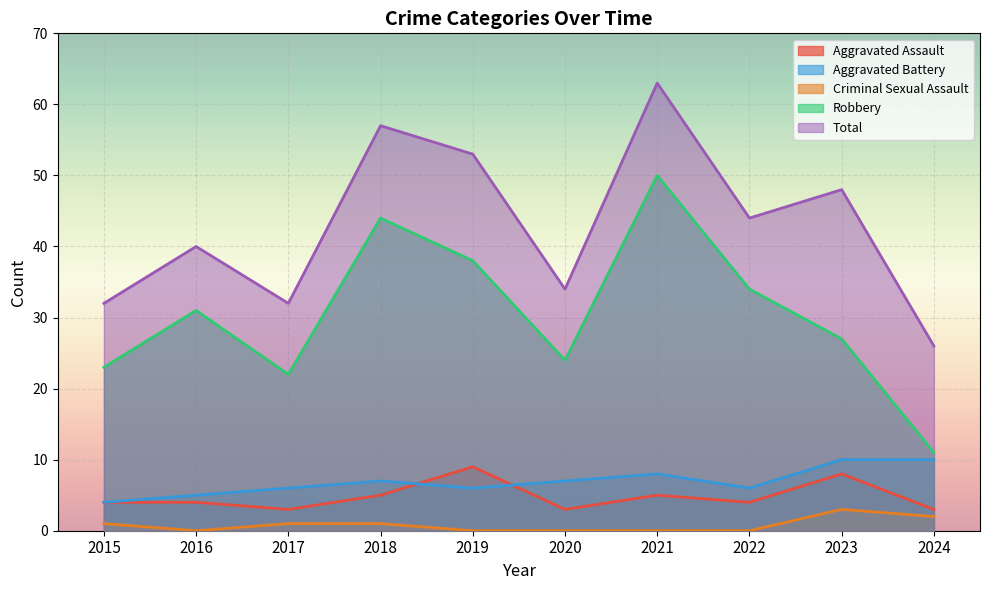

Where does the Robbery series first go above 31?

2018